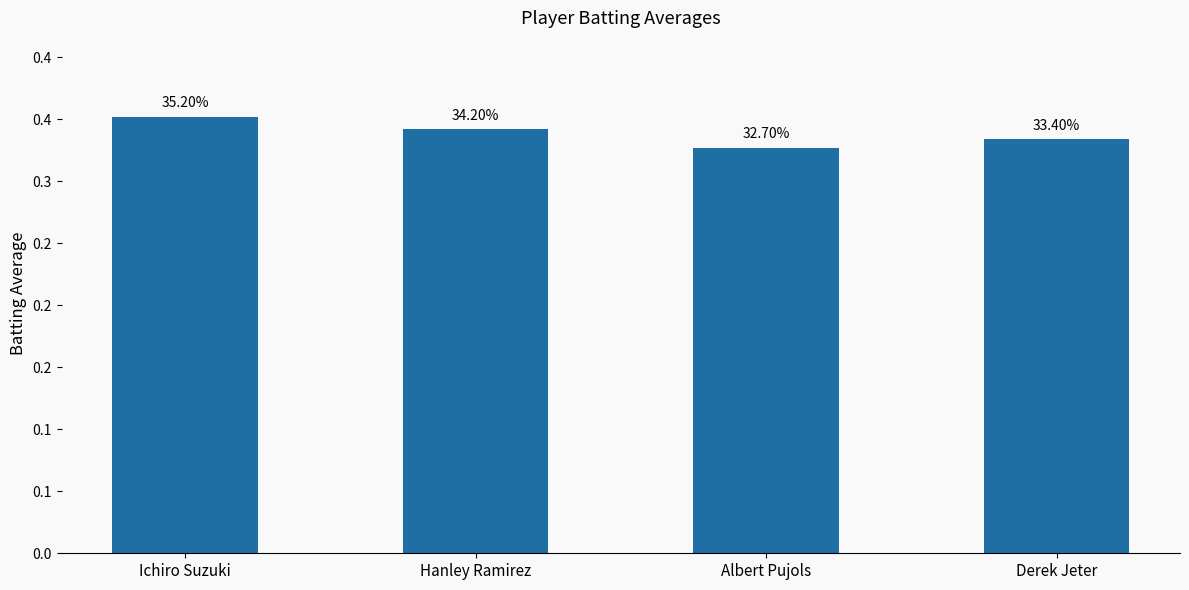

List the labels in order of value, smallest first.

Albert Pujols, Derek Jeter, Hanley Ramirez, Ichiro Suzuki